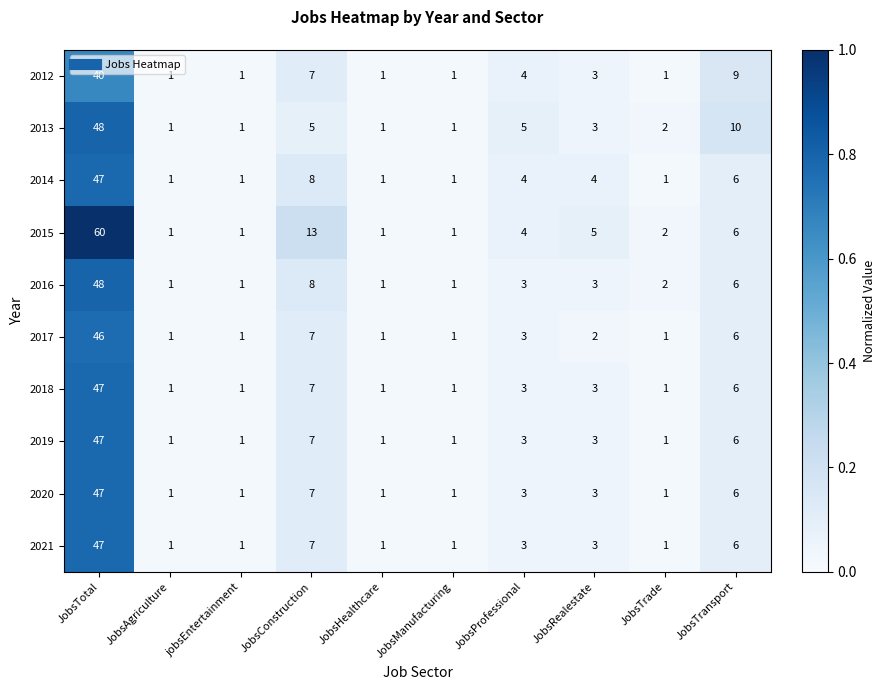

What is the difference between the second highest and minimum values in the 2019 series?

6